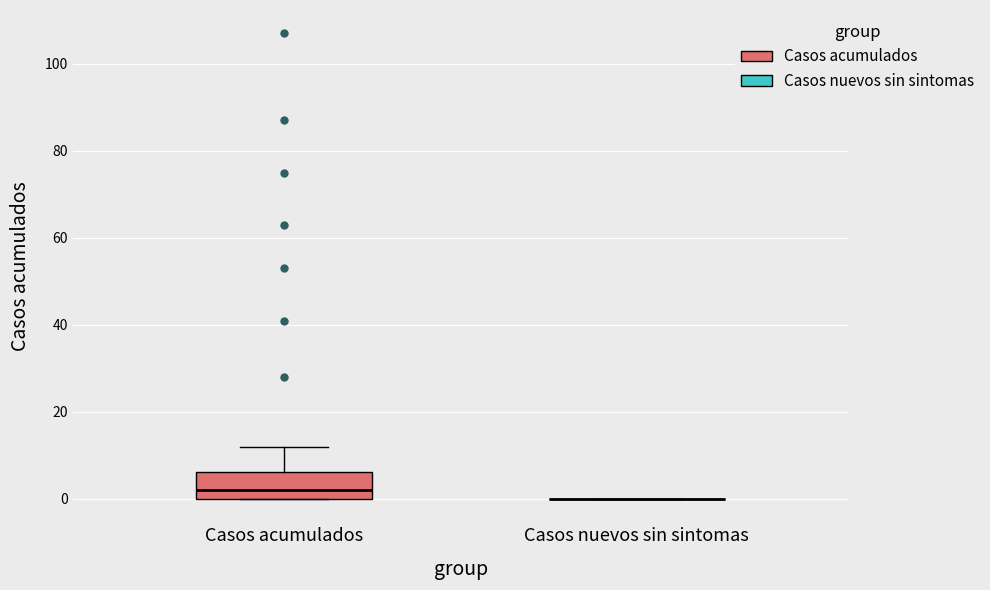

Reading left to right, read every box against the y-axis: the position of its median line, the range the box covers, and the ends of its whiskers. The values are not printed on the chart, so give them approximately, as read against the axis.

Casos acumulados: median 2, box 0 to 6, whiskers 0 to 12
Casos nuevos sin sintomas: box collapsed to a line at 0, whiskers 0 to 0